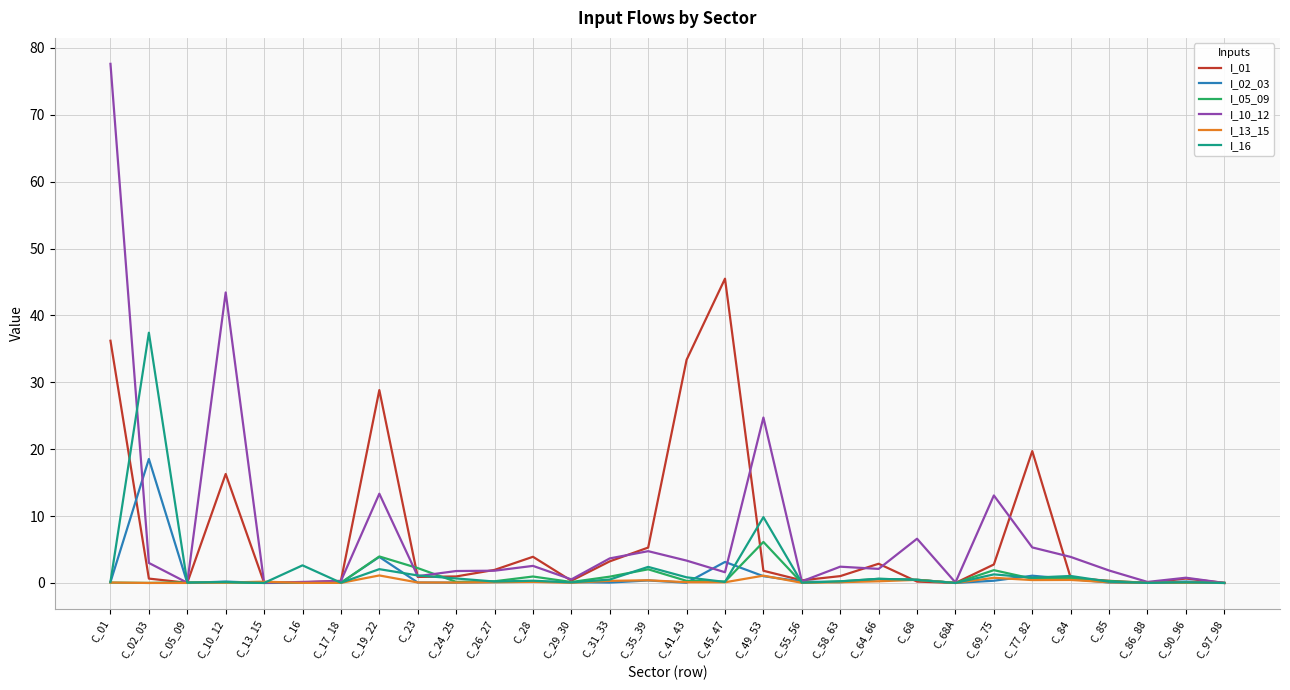

Where is I_10_12 nearest to the value 38?

C_10_12